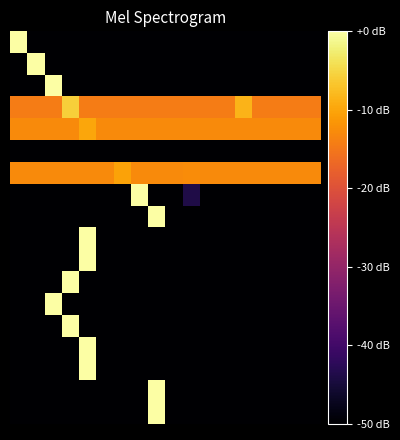

At which category is the sum across all series the highest?

4